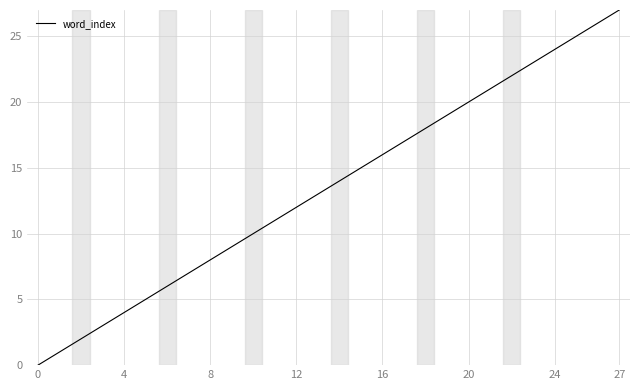

What is the greatest value displayed?

27